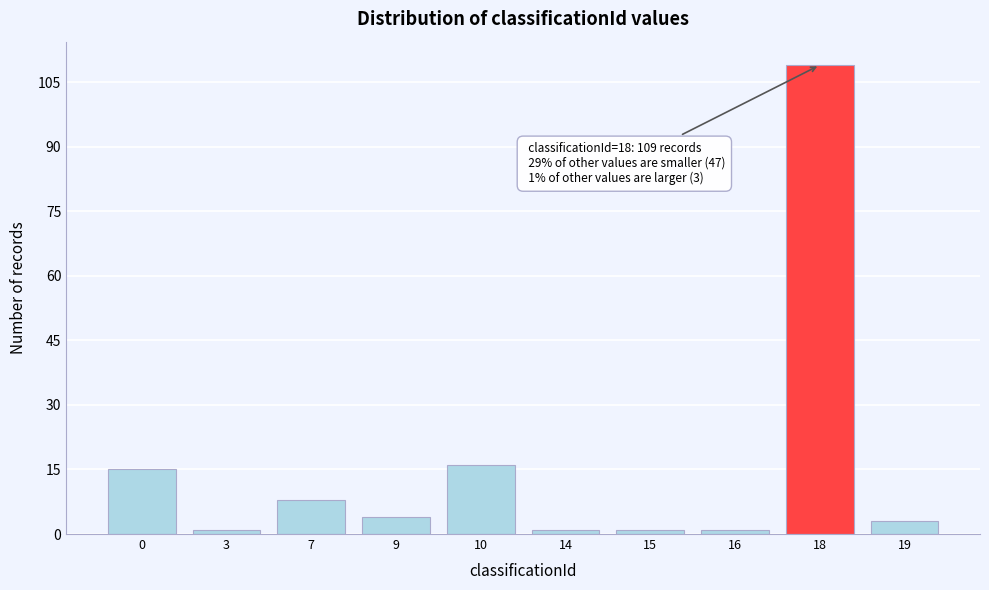

Reading left to right, what are all the values shown in this chart?

15	1	8	4	16	1	1	1	109	3